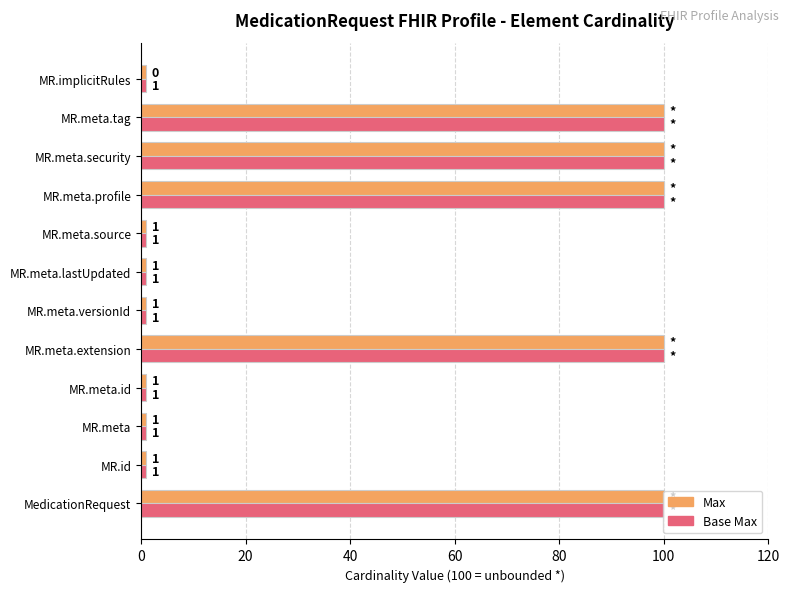

Count the Max values in the range 1 to 100.

12